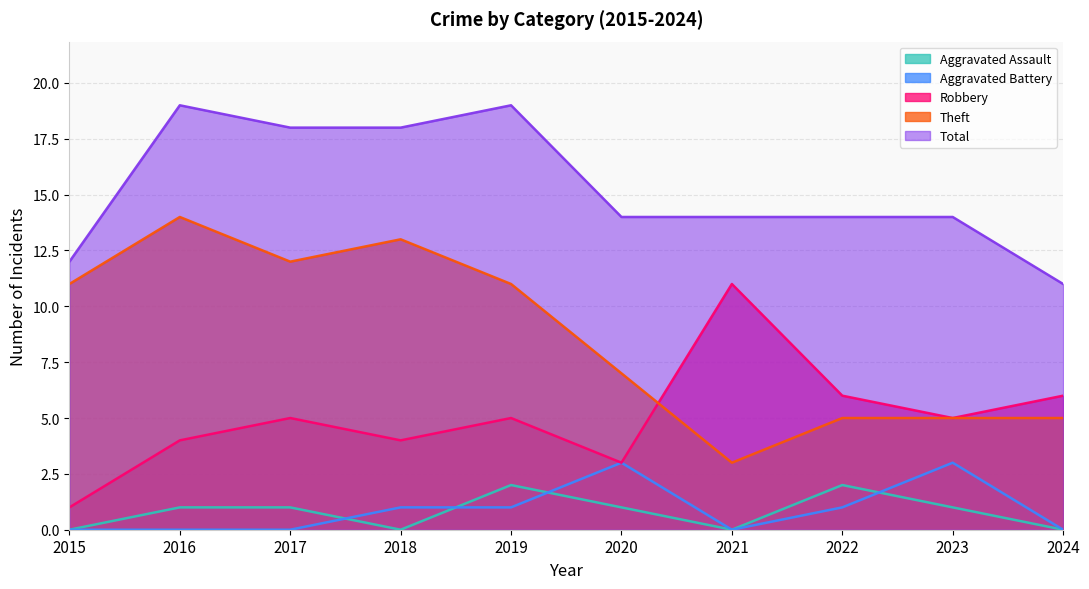

True or false: Aggravated Assault and Aggravated Battery intersect in this chart.

True